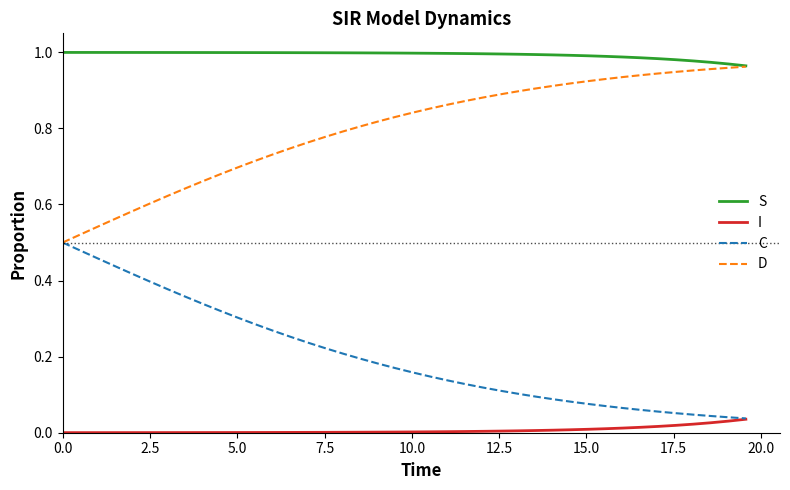

True or false: C and S cross at least once.

False